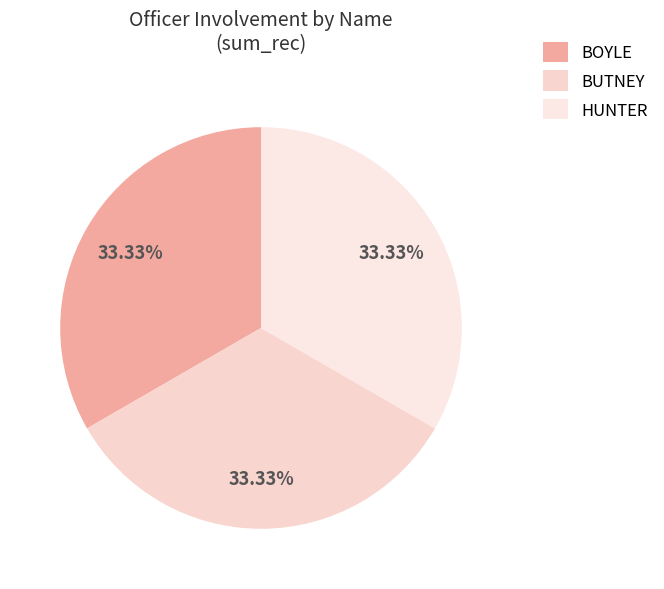

How much of the chart is everything except BUTNEY?

66.7%